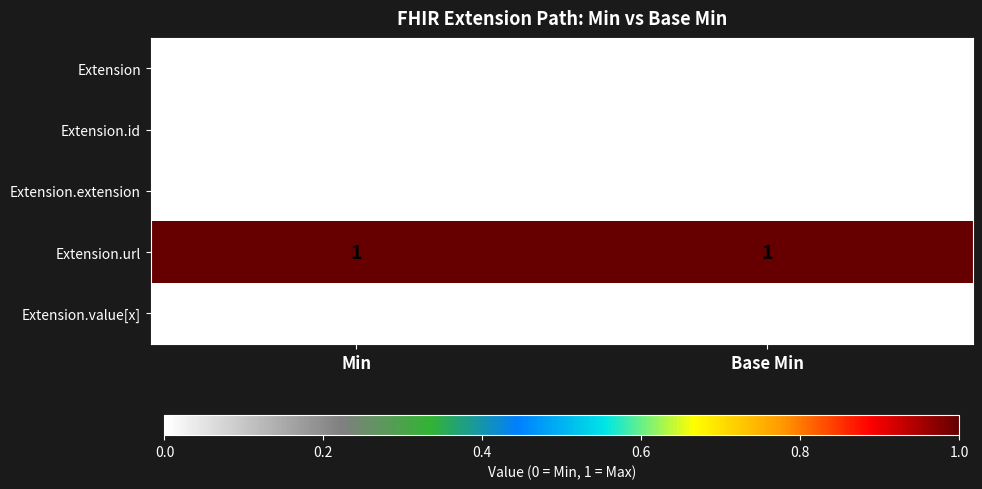

True or false: Extension has a value of 0 at Base Min.

True